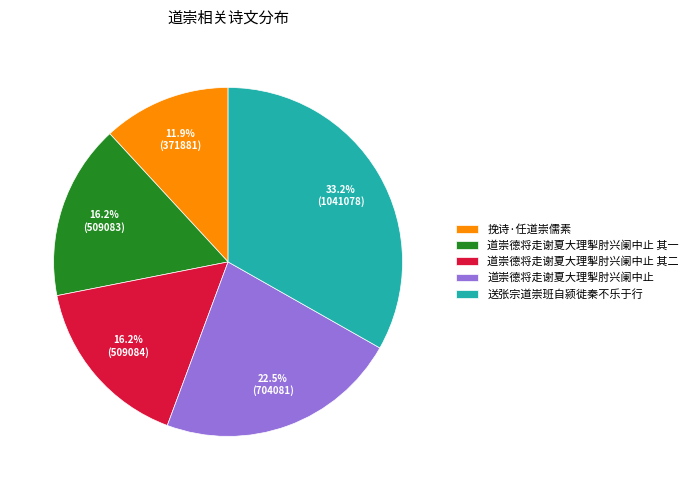

Is it true that 送张宗道崇班自颍徙秦不乐于行 is 25% of the pie?

False